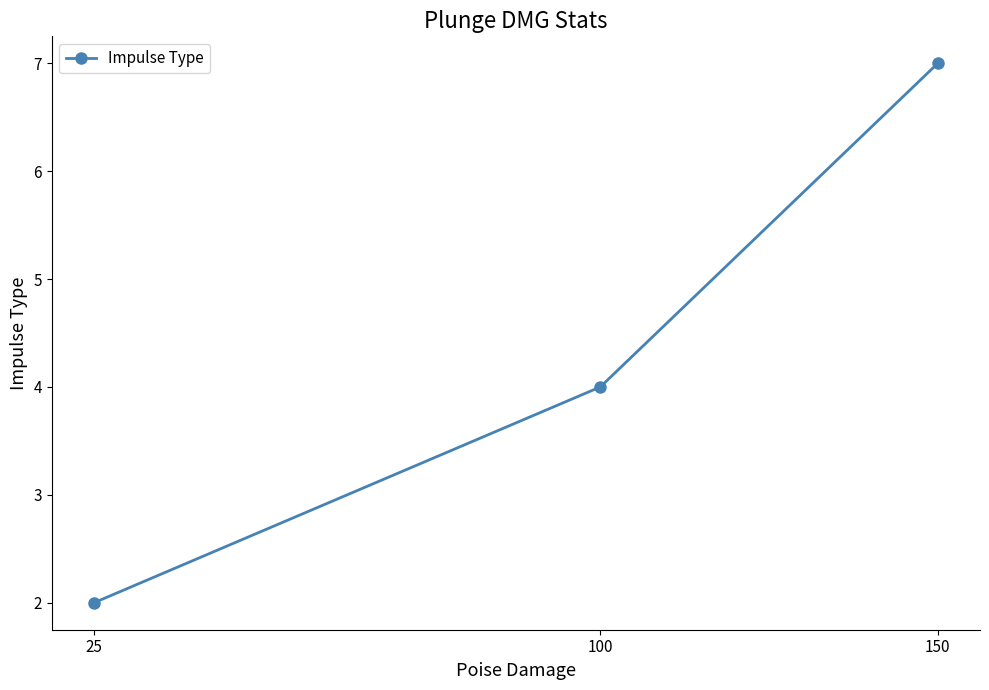

Is it true that the value at 25 is 3?

False